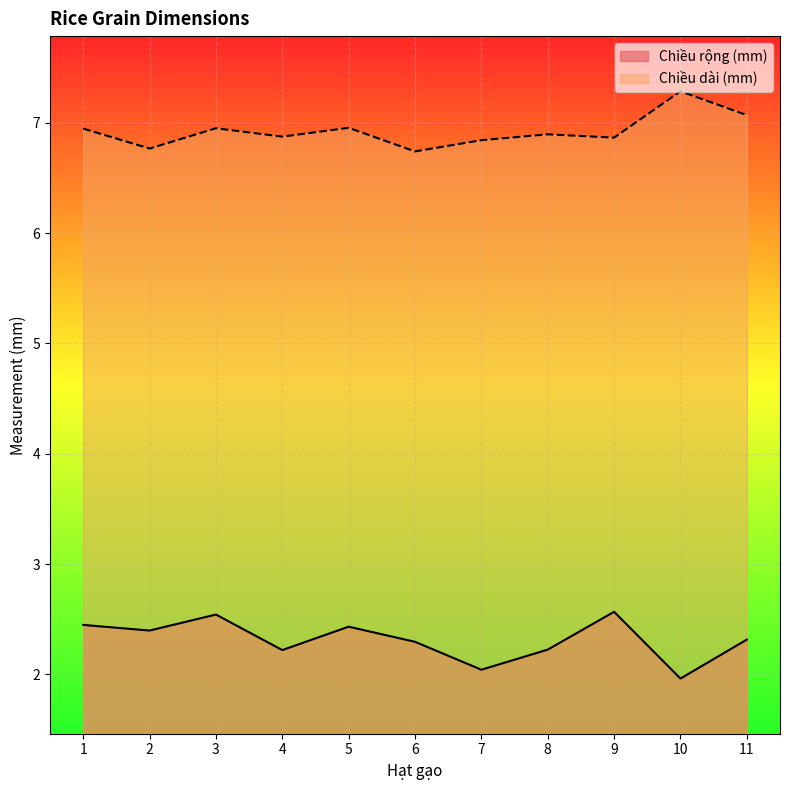

At which label is Chiều dài (mm) closest to 7?

5